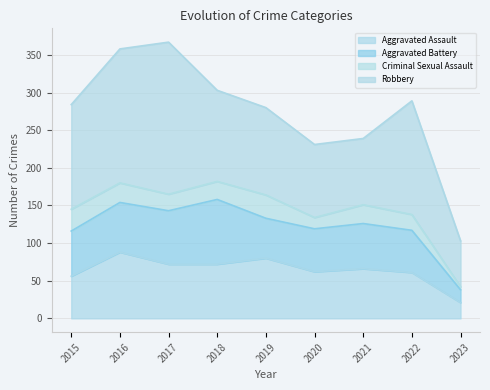

Where is the first local maximum for Robbery?

2017